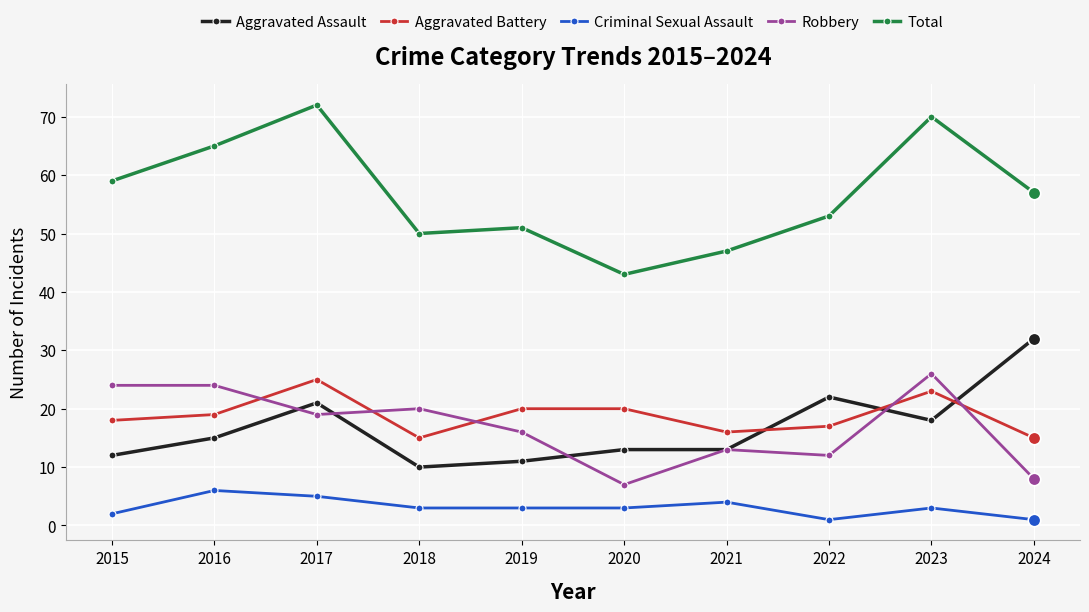

Reading right to left, transcribe all the data shown in this chart.

Aggravated Assault: 2024=32	2023=18	2022=22	2021=13	2020=13	2019=11	2018=10	2017=21	2016=15	2015=12
Aggravated Battery: 2024=15	2023=23	2022=17	2021=16	2020=20	2019=20	2018=15	2017=25	2016=19	2015=18
Criminal Sexual Assault: 2024=1	2023=3	2022=1	2021=4	2020=3	2019=3	2018=3	2017=5	2016=6	2015=2
Robbery: 2024=8	2023=26	2022=12	2021=13	2020=7	2019=16	2018=20	2017=19	2016=24	2015=24
Total: 2024=57	2023=70	2022=53	2021=47	2020=43	2019=51	2018=50	2017=72	2016=65	2015=59